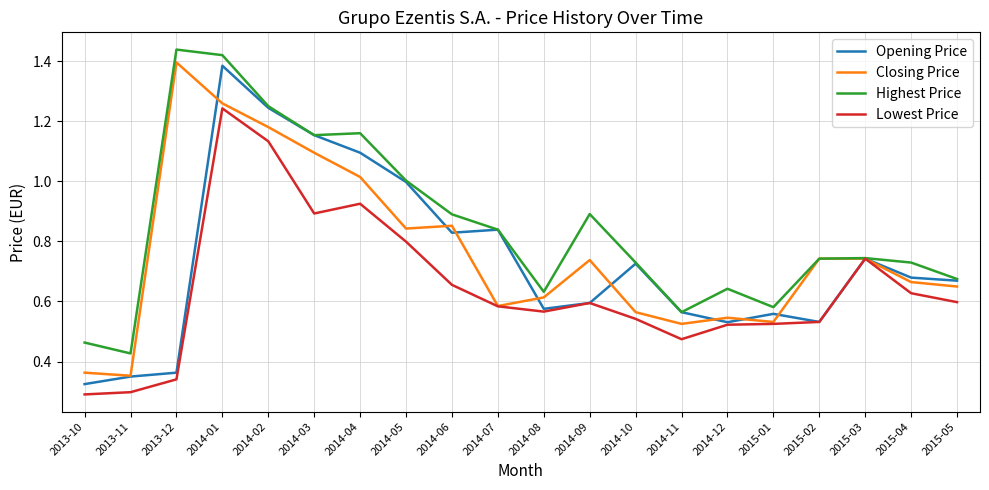

What is the total value across all series at 2014-01?

5.3